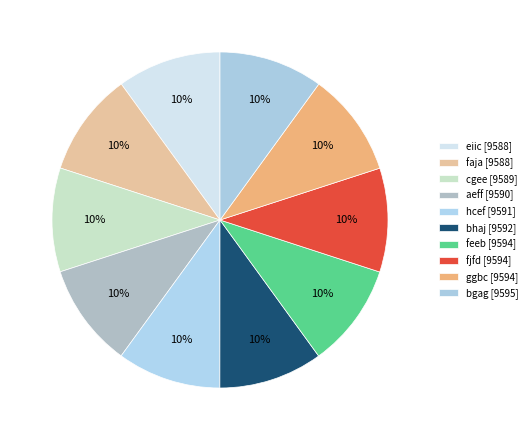

Which has a higher value, feeb or ggbc?

feeb